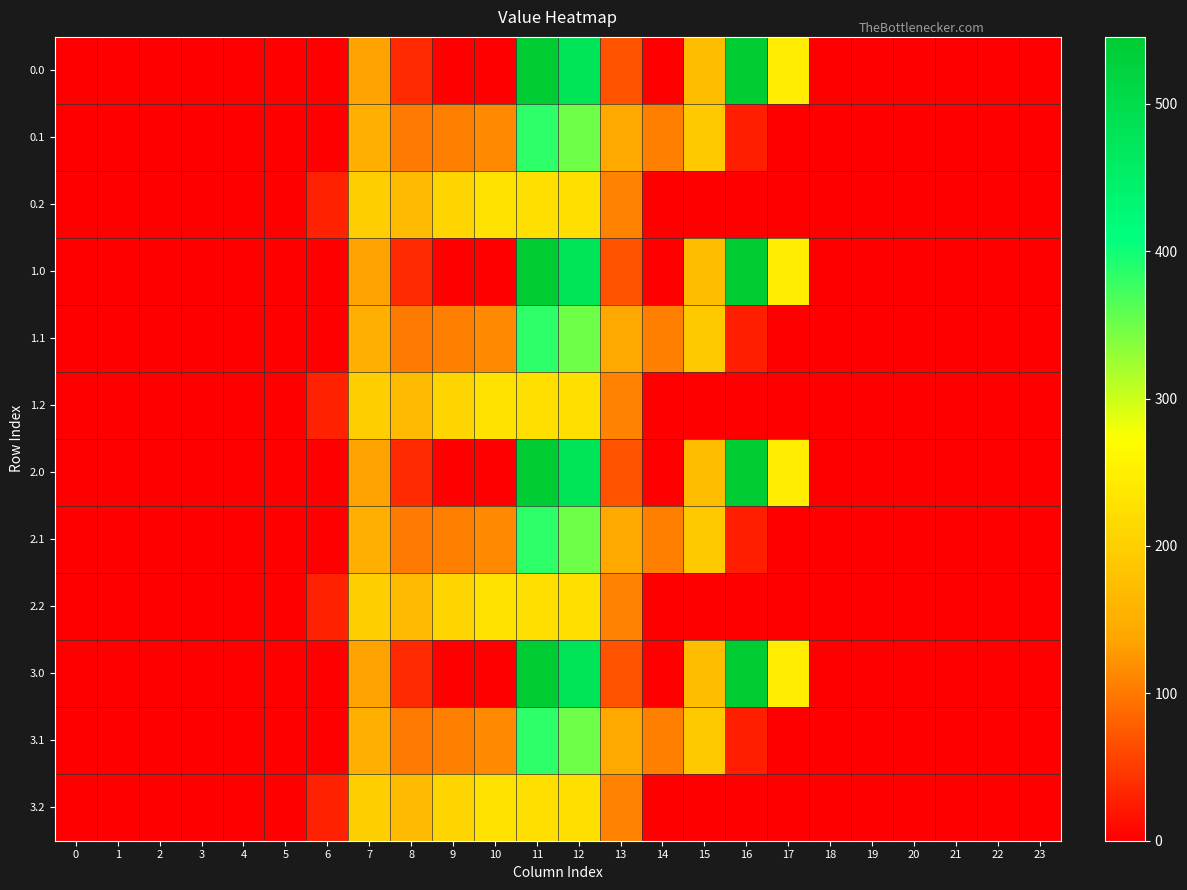

At 9, list the series in order from smallest to largest.

0.0, 1.0, 2.0, 3.0, 0.1, 1.1, 2.1, 3.1, 0.2, 1.2, 2.2, 3.2